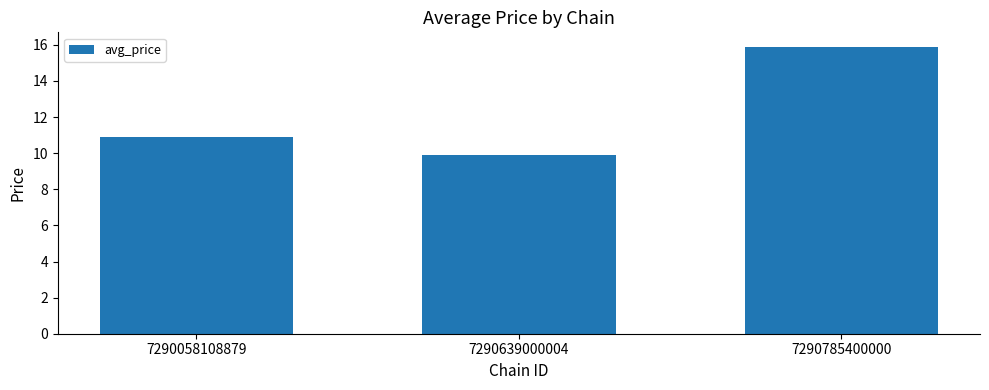

Approximately how many times larger is the value at 7290785400000 compared to 7290639000004?

1.6